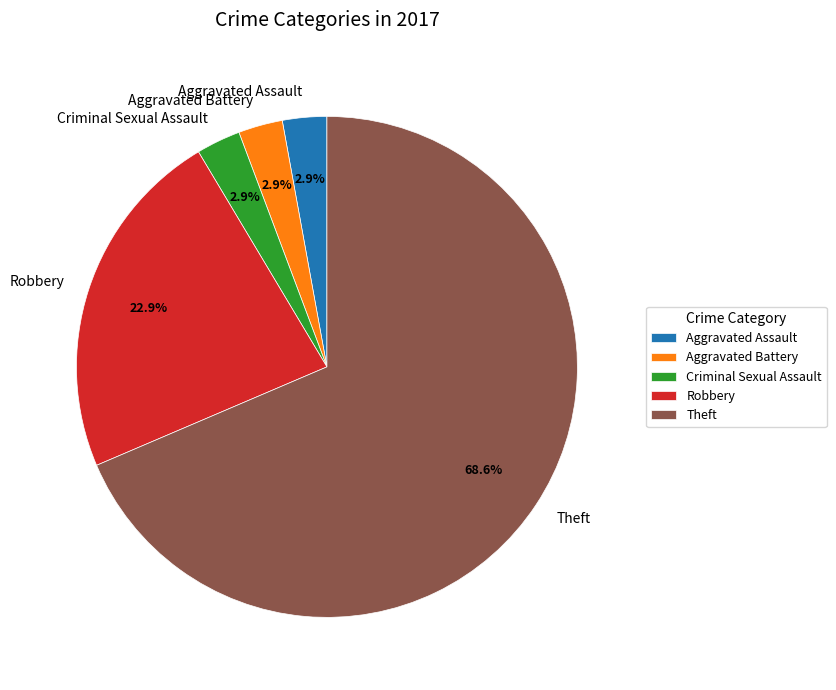

The Aggravated Battery slice represents 3% of the pie. True or false?

True